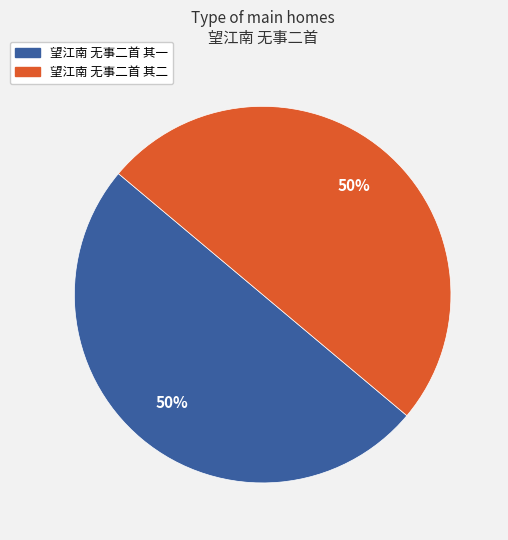

To the nearest percent, what percentage of the pie is 望江南 无事二首 其二?

50%